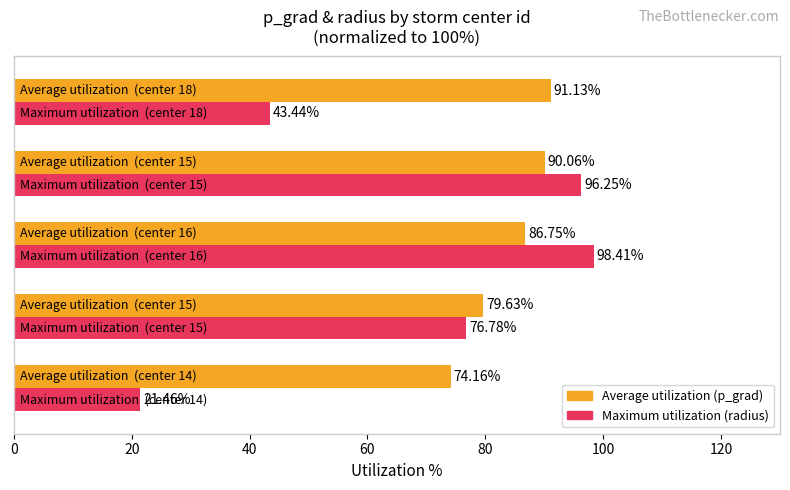

What is the average value of the Average utilization (p_grad) series?

84.3